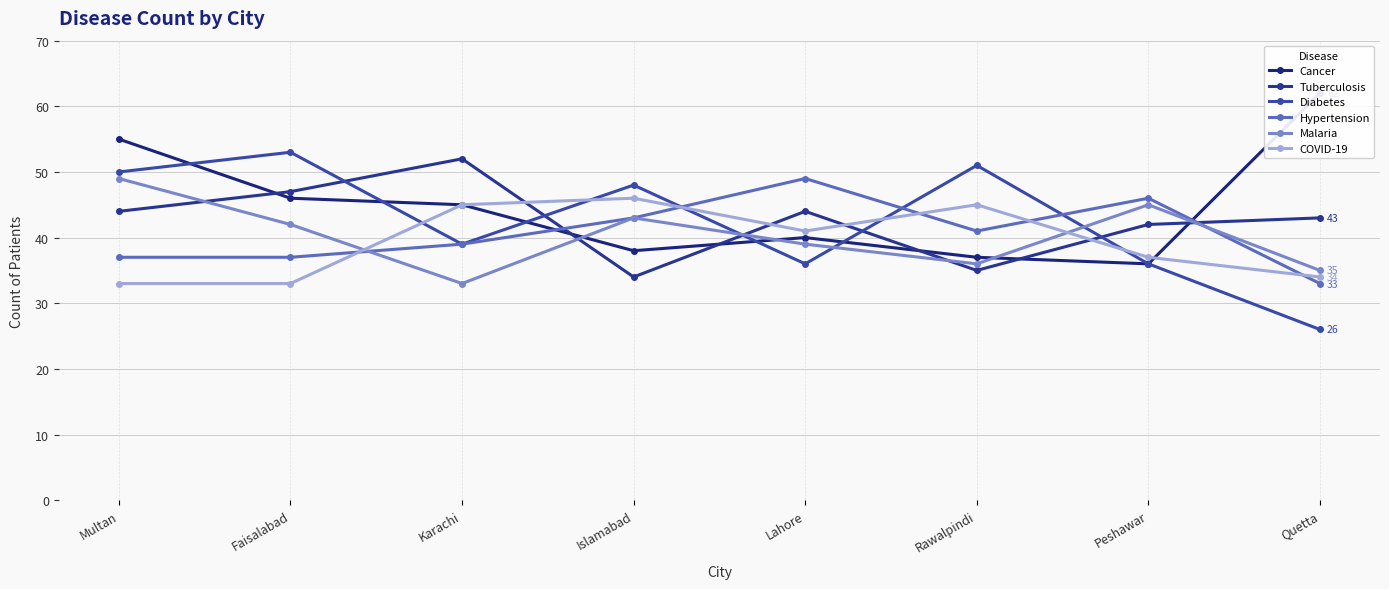

What position from the right is Faisalabad?

7